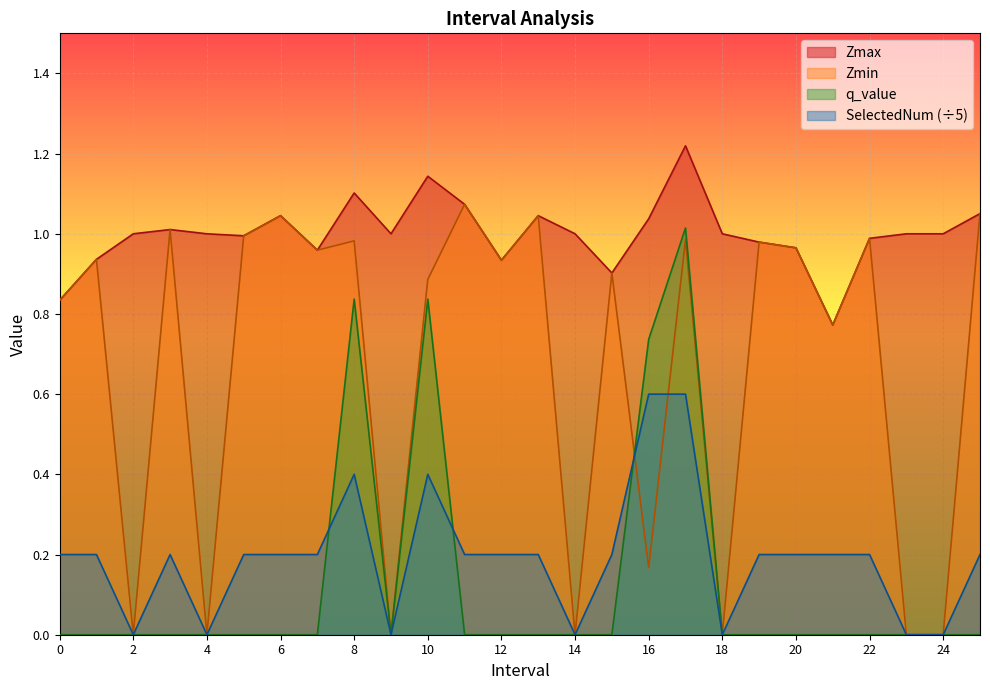

At 5.0, list the series in order from largest to smallest.

Zmax, Zmin, SelectedNum, q_value